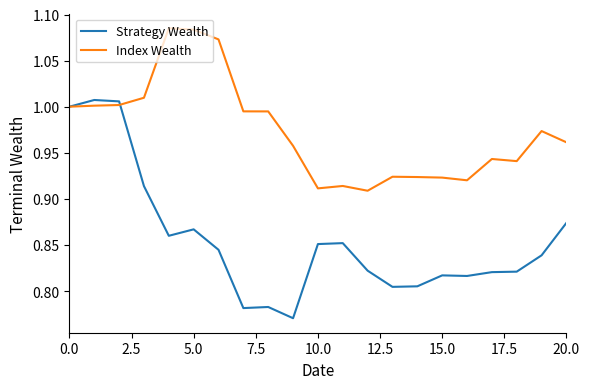

At how many categories does at least one series exceed 0?

21